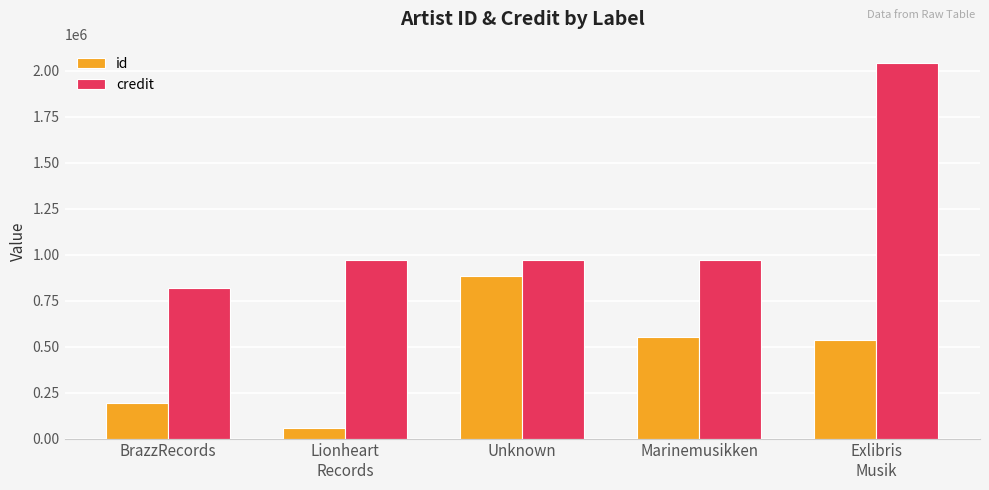

What is the sum of all credit values?

5774249